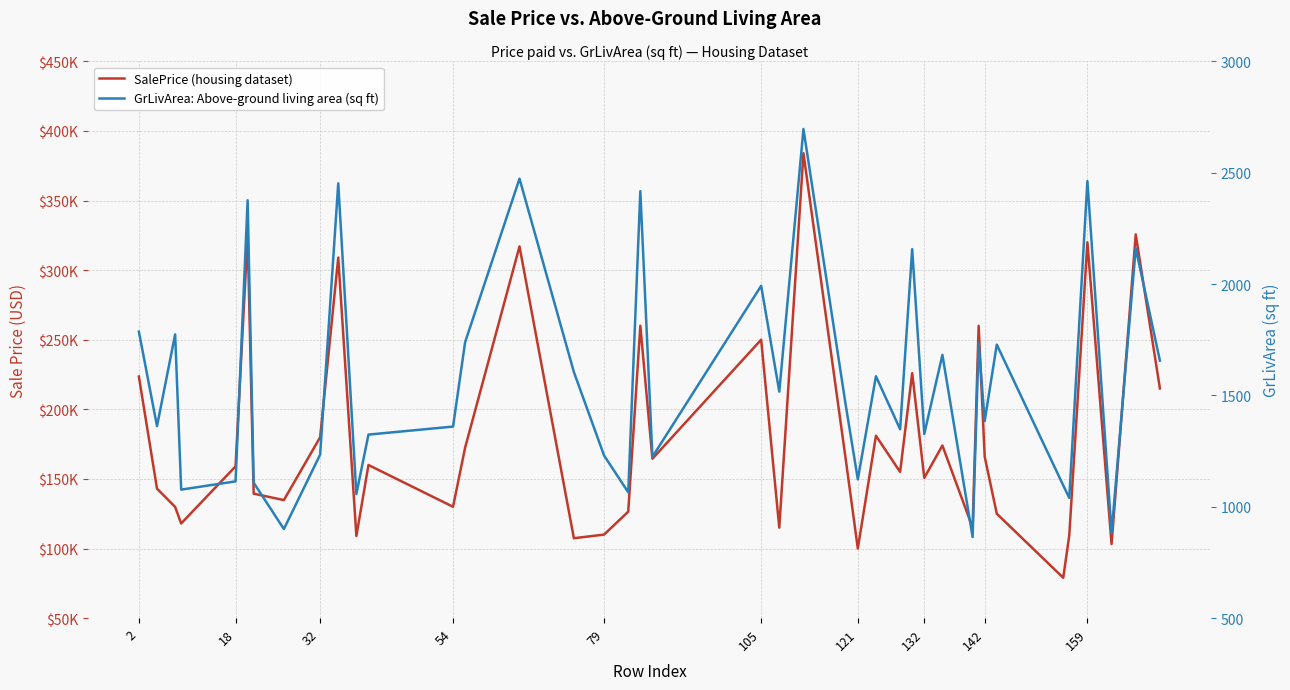

What are all the series names shown in the legend?

SalePrice (housing dataset), GrLivArea: Above-ground living area (sq ft)